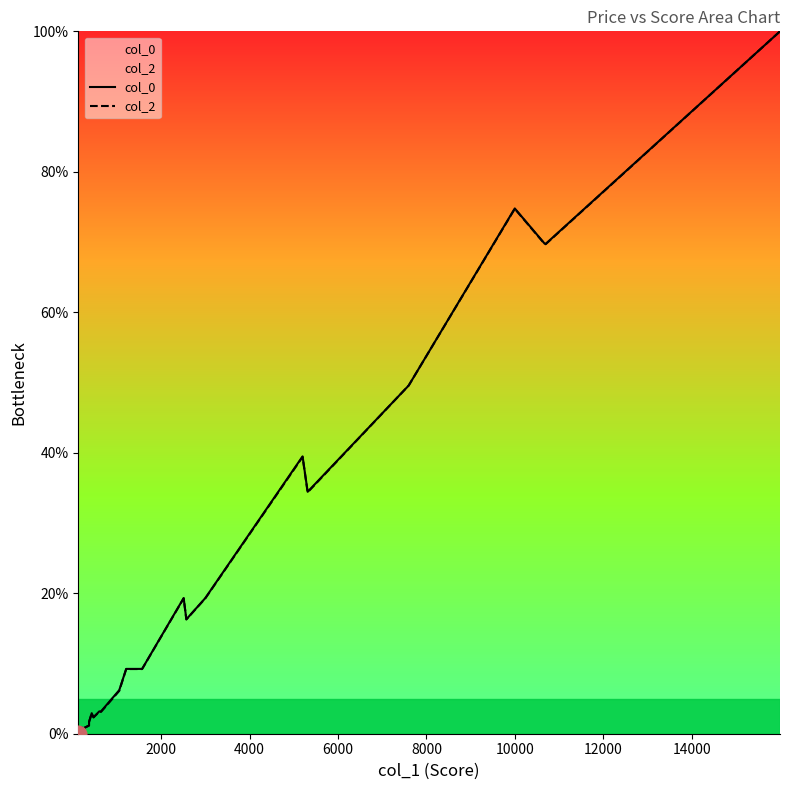

How many series are shown in this chart?

2